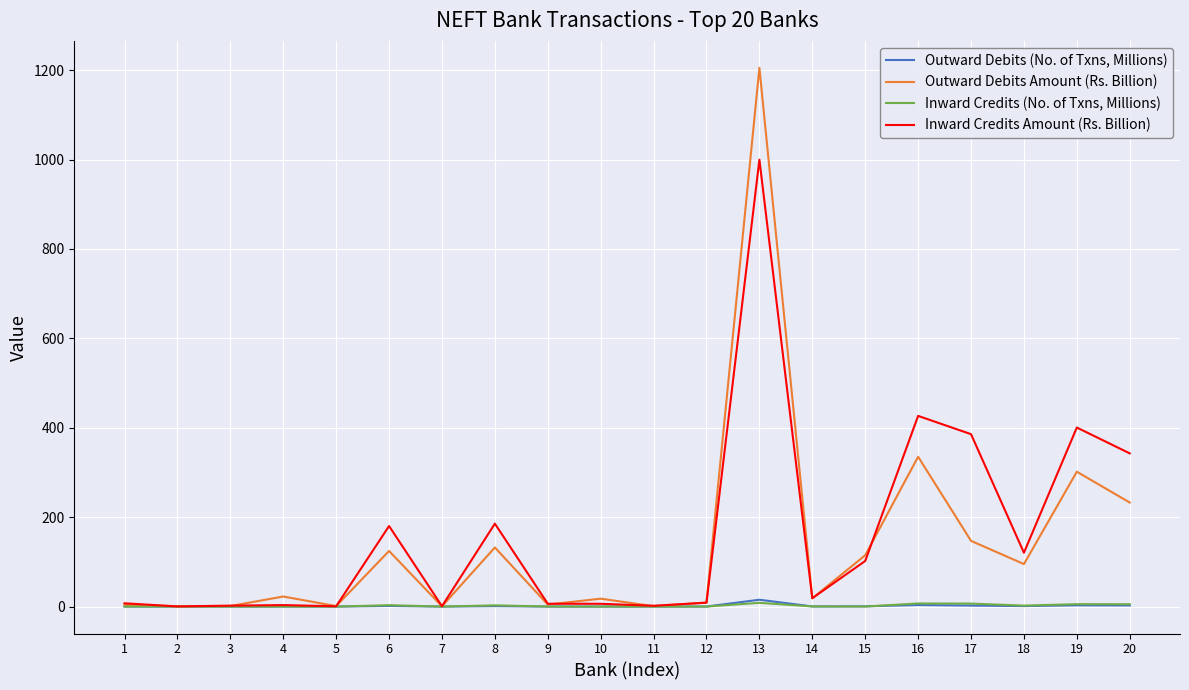

The value of Outward Debits Amount (Rs. Billion) at 18 is 95.0. True or false?

True